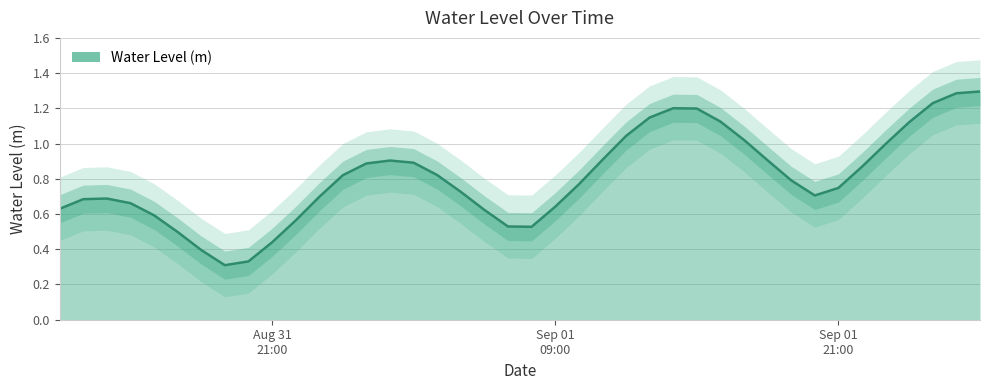

List the labels in order of value, smallest first.

2023-08-31 19:00:00, 2023-08-31 20:00:00, 2023-08-31 18:00:00, 2023-08-31 21:00:00, 2023-08-31 17:00:00, 2023-09-01 08:00:00, 2023-09-01 07:00:00, 2023-08-31 22:00:00, 2023-08-31 16:00:00, 2023-09-01 06:00:00, 2023-08-31 12:00:00, 2023-09-01 09:00:00, 2023-08-31 15:00:00, 2023-08-31 13:00:00, 2023-08-31 14:00:00, 2023-08-31 23:00:00, 2023-09-01 20:00:00, 2023-09-01 05:00:00, 2023-09-01 21:00:00, 2023-09-01 10:00:00, 2023-09-01 19:00:00, 2023-09-01 00:00:00, 2023-09-01 04:00:00, 2023-09-01 22:00:00, 2023-09-01 01:00:00, 2023-09-01 03:00:00, 2023-09-01 02:00:00, 2023-09-01 18:00:00, 2023-09-01 11:00:00, 2023-09-01 23:00:00, 2023-09-01 17:00:00, 2023-09-01 12:00:00, 2023-09-02 00:00:00, 2023-09-01 16:00:00, 2023-09-01 13:00:00, 2023-09-01 15:00:00, 2023-09-01 14:00:00, 2023-09-02 01:00:00, 2023-09-02 02:00:00, 2023-09-02 03:00:00